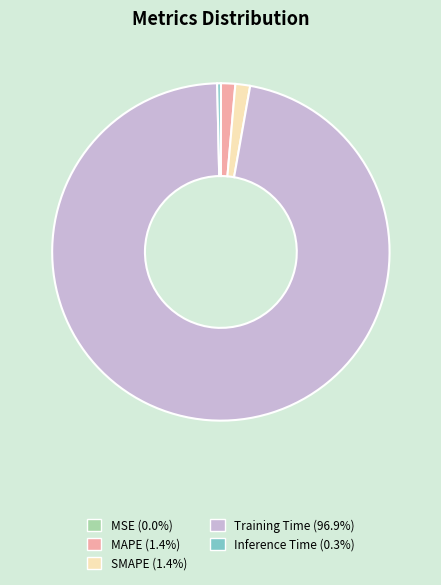

Does Training Time (96.9%) account for over 50% of the chart?

Yes